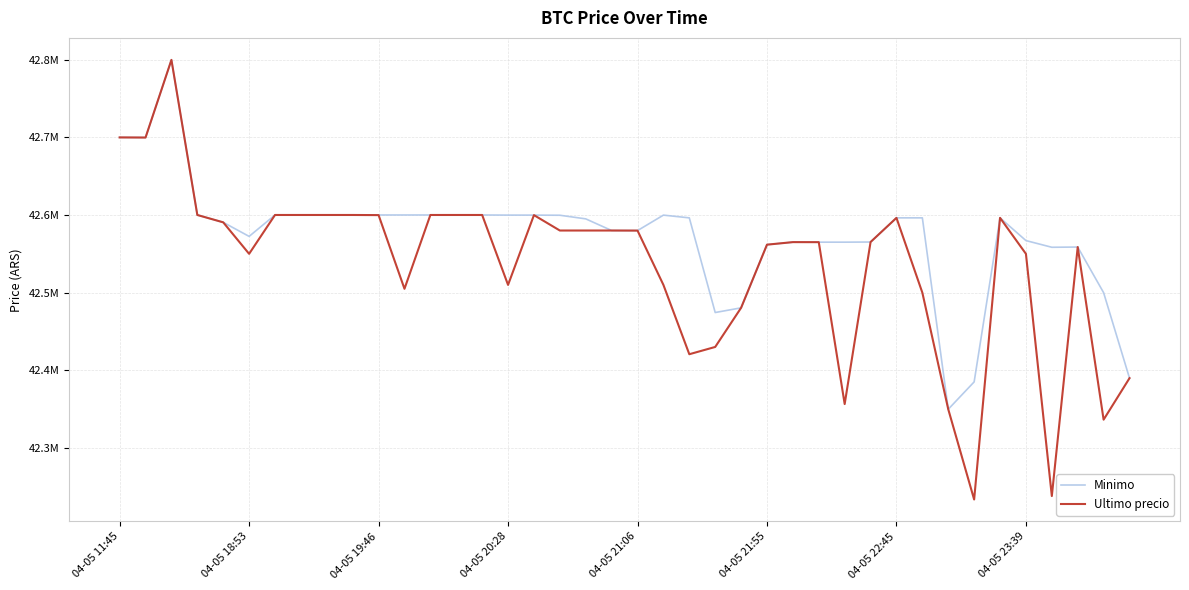

How many intersections are there between Minimo and Ultimo precio?

1